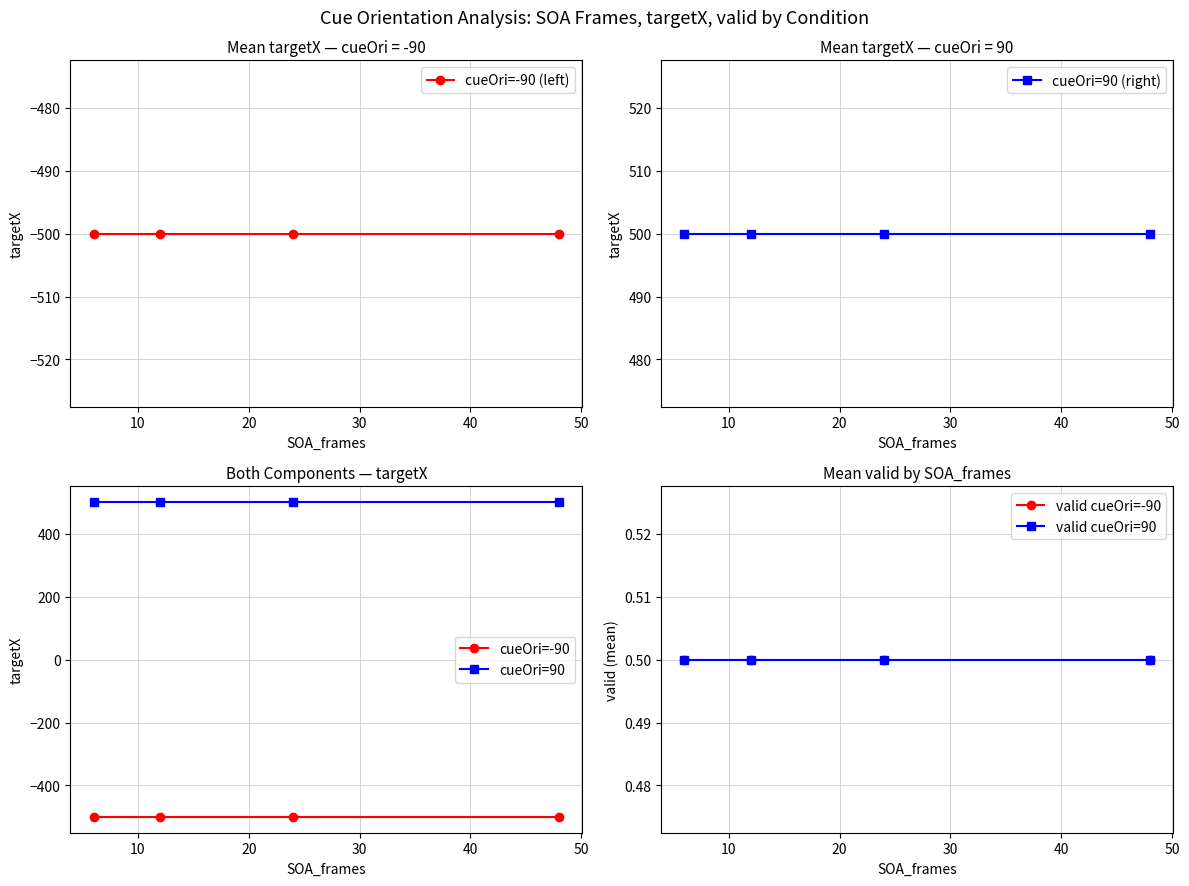

At how many categories does at least one series exceed 202?

4